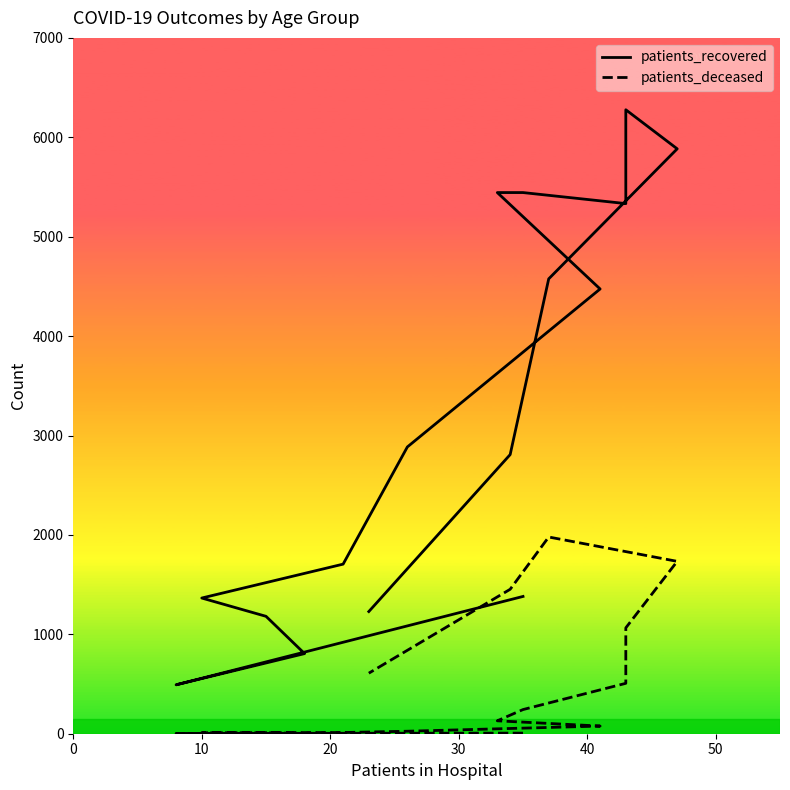

What is the highest value of the patients_deceased series?

1979